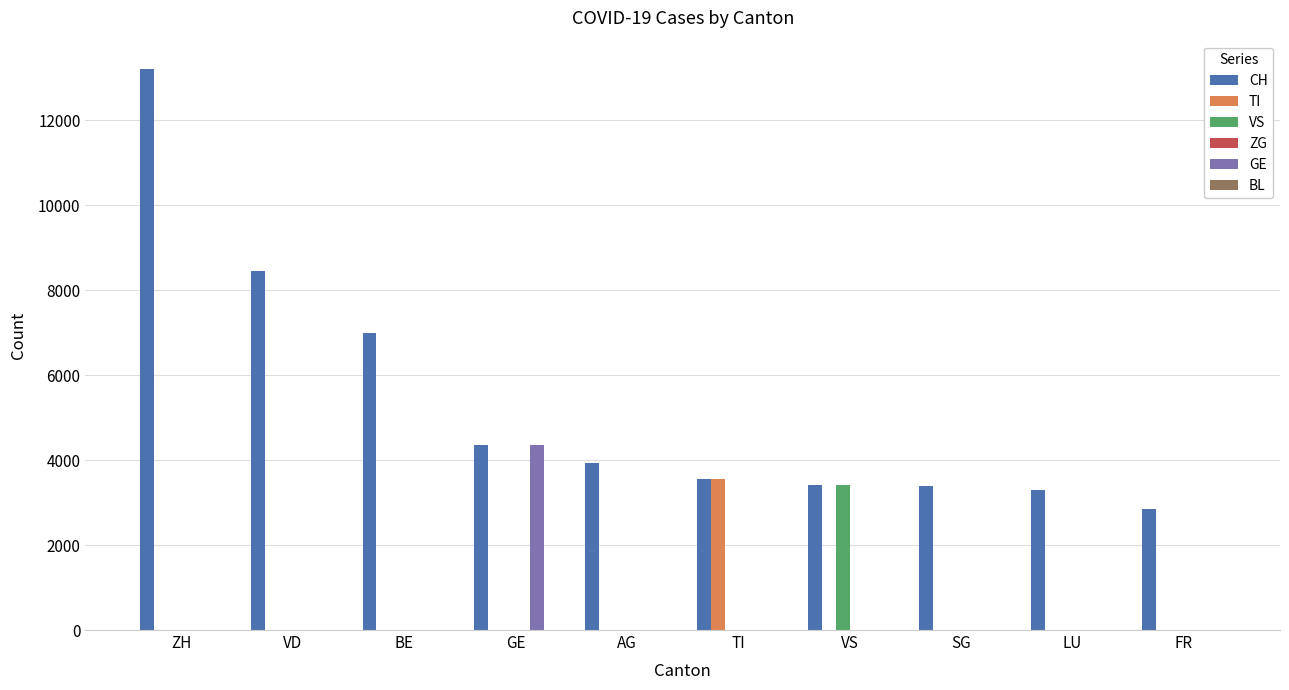

At which category does the chart reach its peak across all series?

ZH